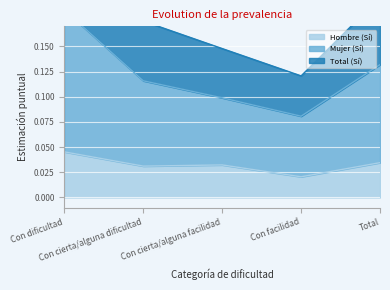

What is the maximum value shown in the chart?

0.3